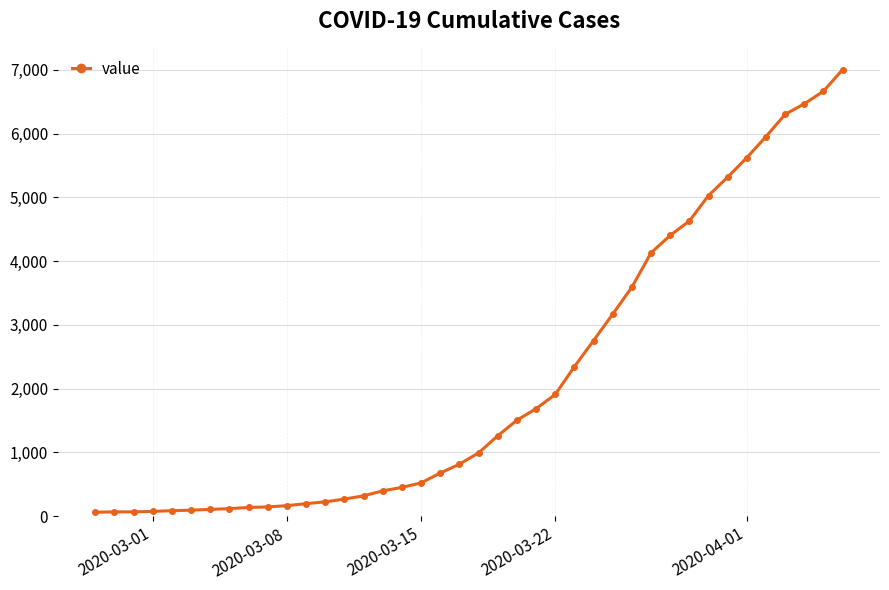

What is the difference between the second highest and minimum values?

6600